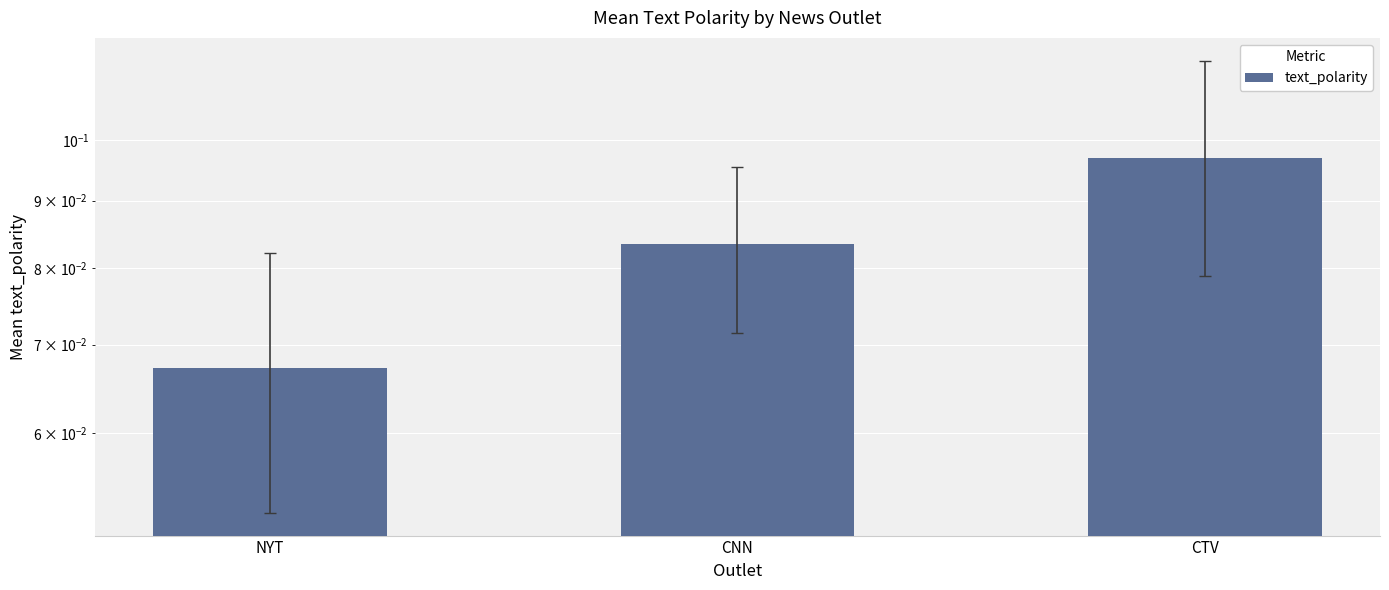

What position from the left is NYT?

1